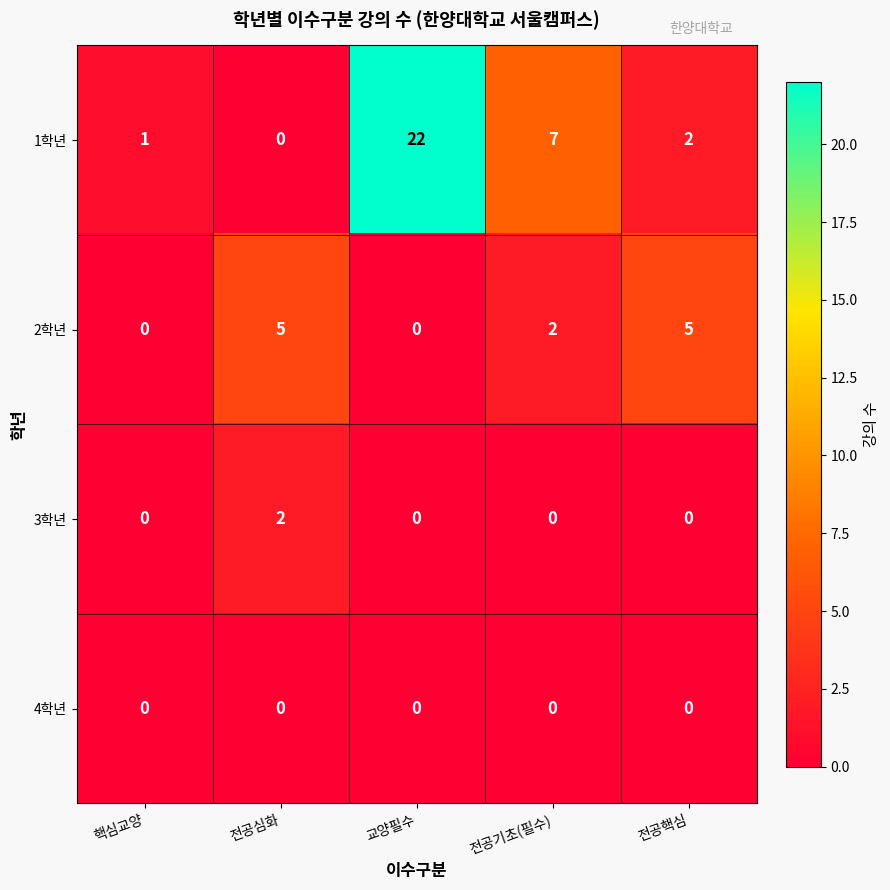

How many categories are shown in the chart?

5